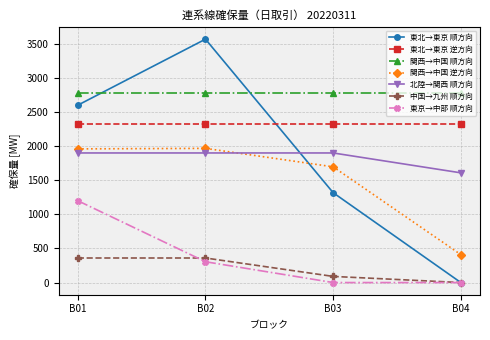

What is the spread (max minus min) of values at B02?

3263.1